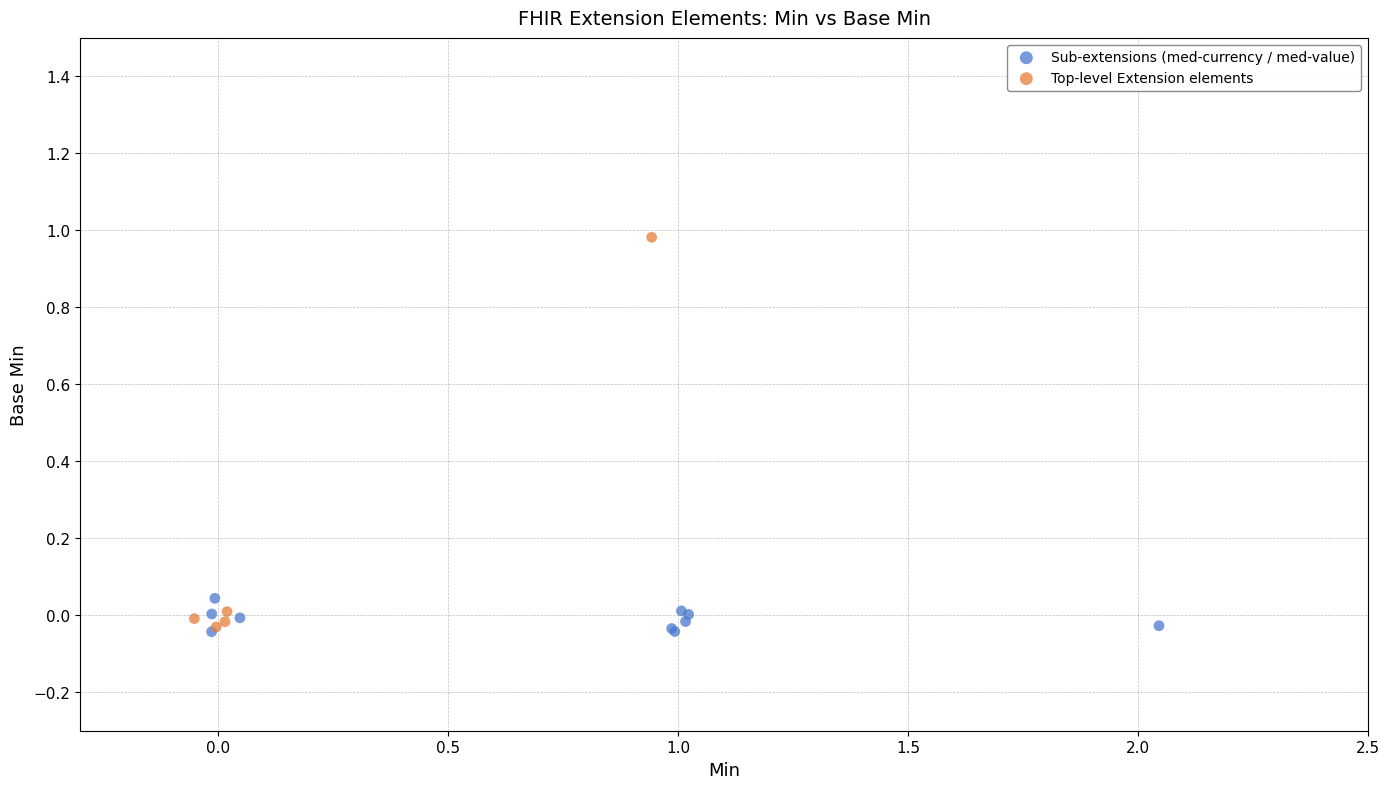

What are all the series names shown in the legend?

Sub-extensions (med-currency / med-value), Top-level Extension elements